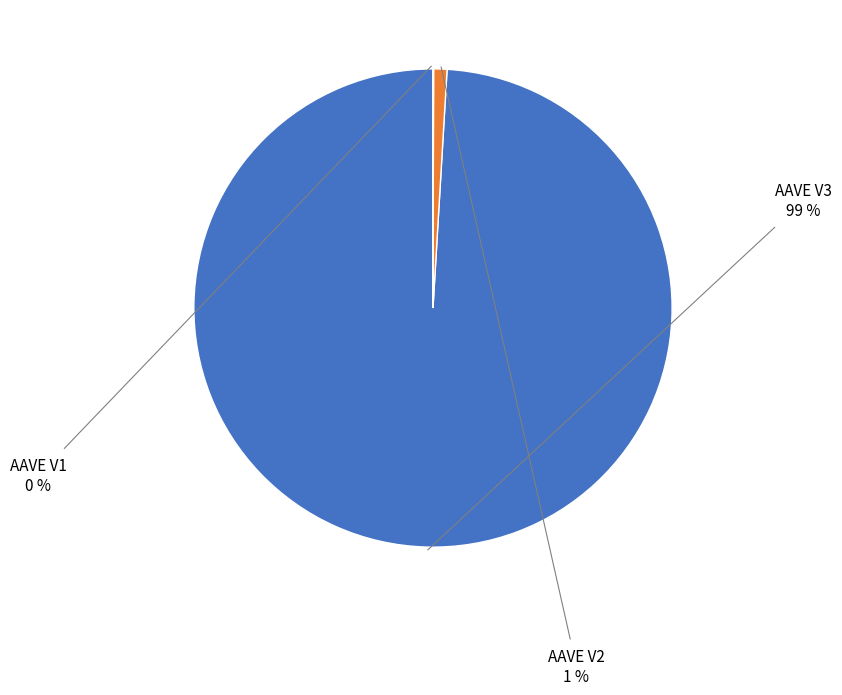

To the nearest percent, what is the difference between the largest and smallest slice percentages?

99%